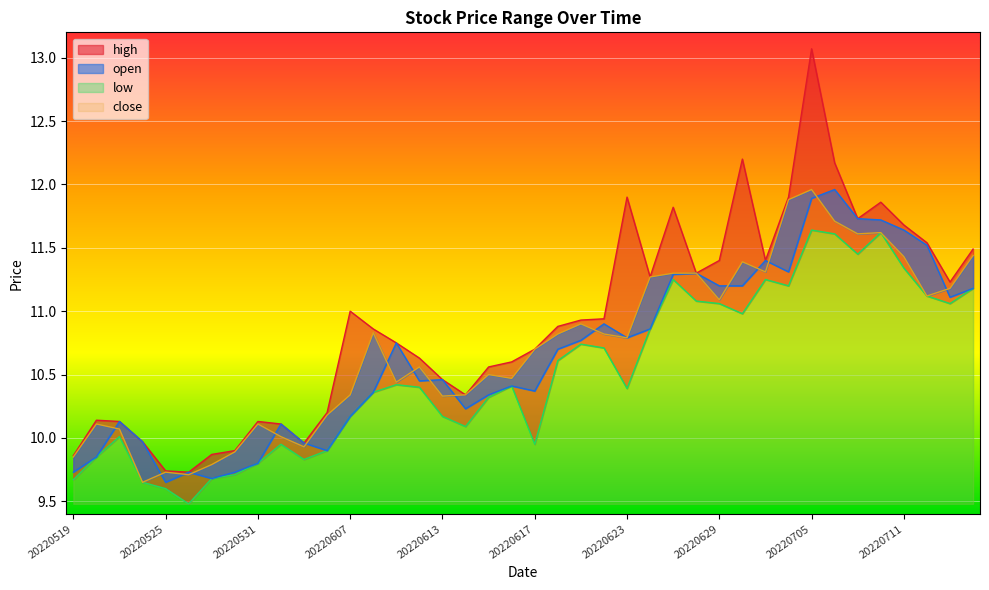

At which label does low first exceed 10?

20220523